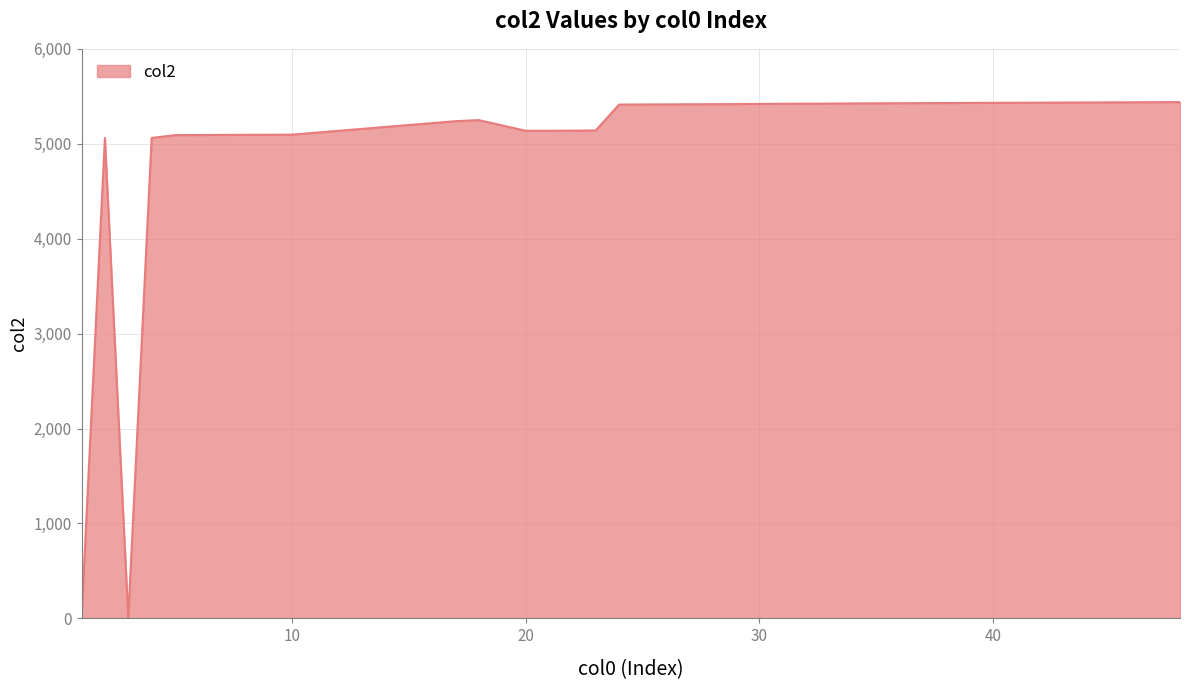

What is the maximum value shown in the chart?

5439